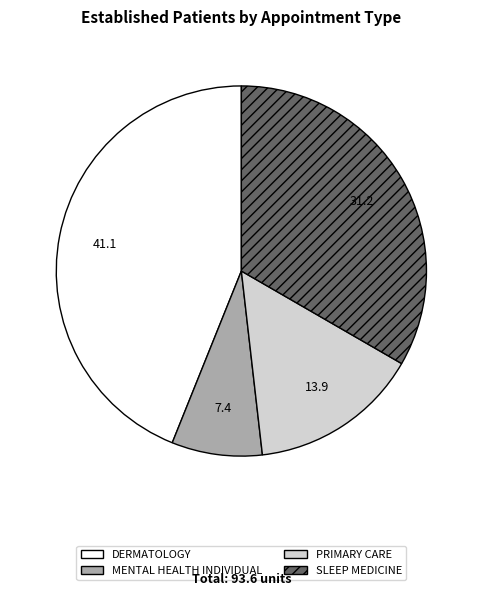

Rank the categories by value from highest to lowest.

DERMATOLOGY, SLEEP MEDICINE, PRIMARY CARE, MENTAL HEALTH INDIVIDUAL